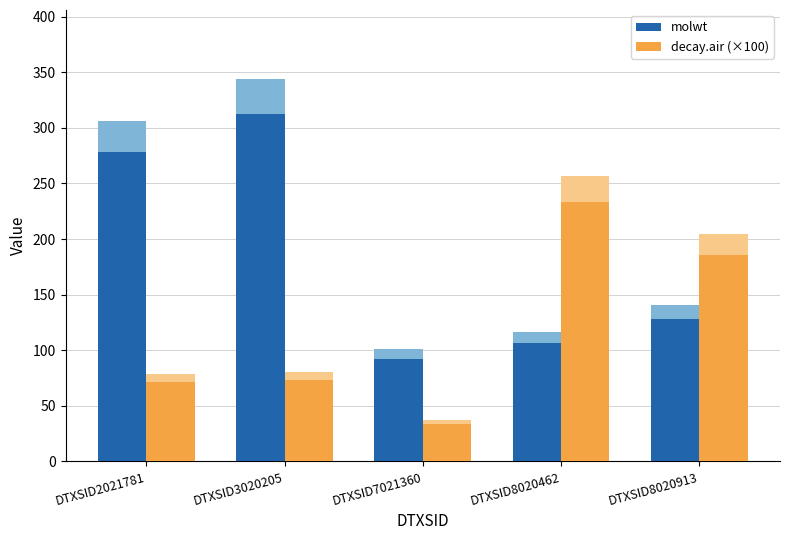

What is the value of the decay.air (×100) bar at the 4th from the left?

233.4